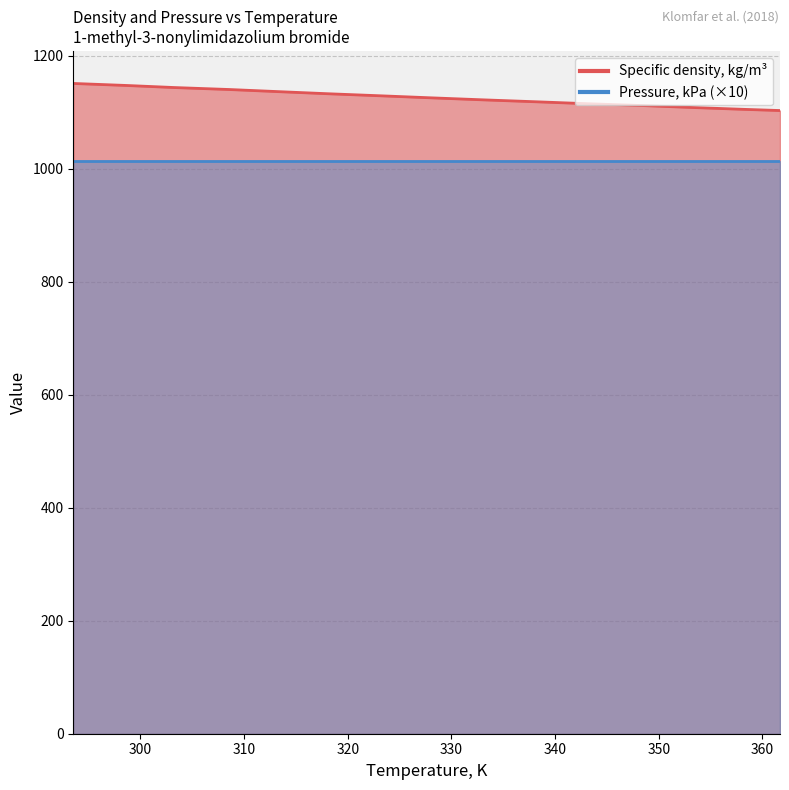

What is the change in value from 333.09 to 338.45?

-3.6